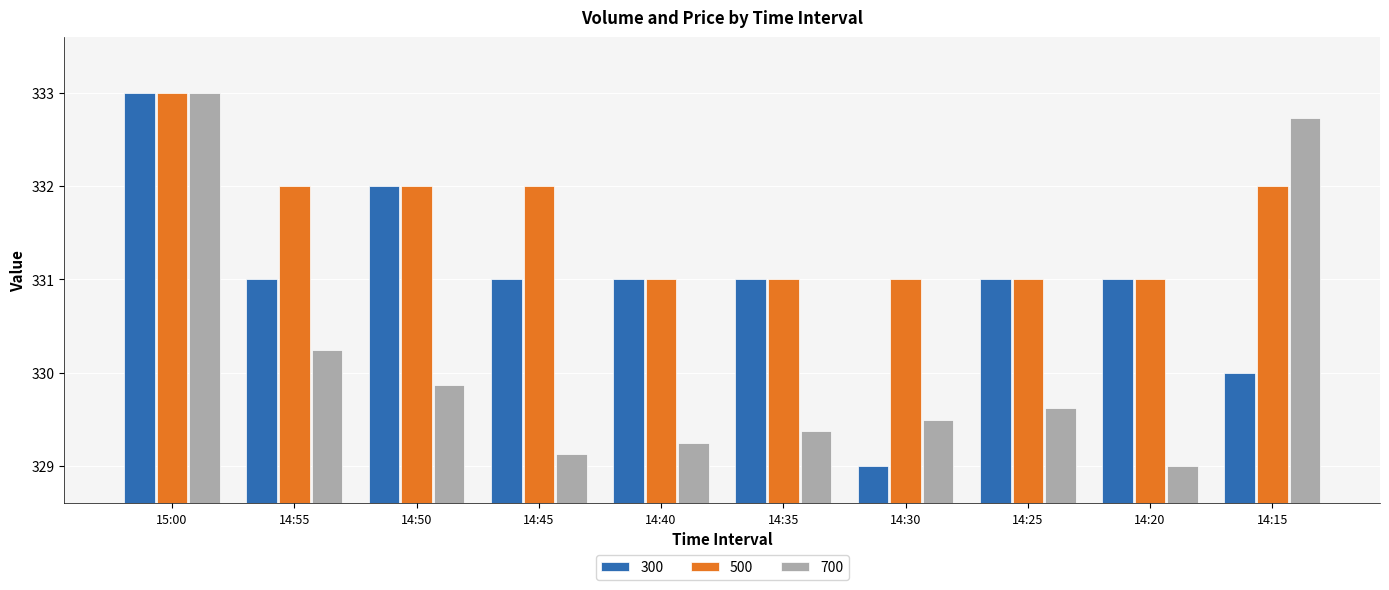

At 14:15, list the series in order from smallest to largest.

300, 500, 700